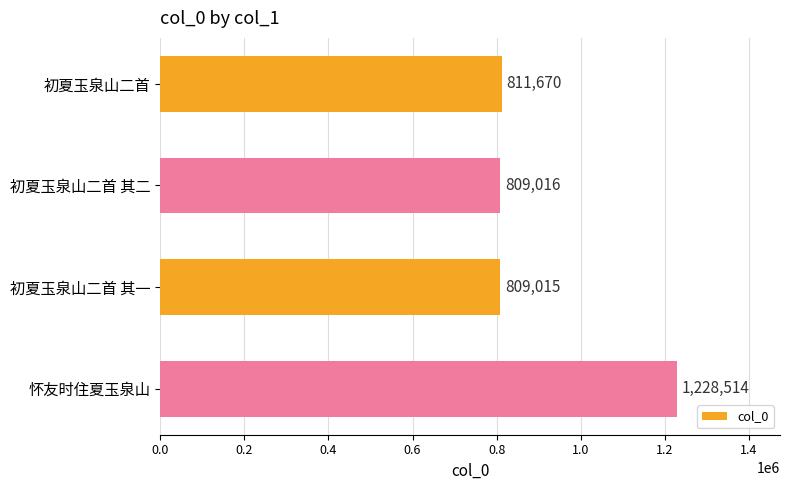

List the labels in order of value, smallest first.

初夏玉泉山二首 其一, 初夏玉泉山二首 其二, 初夏玉泉山二首, 怀友时住夏玉泉山